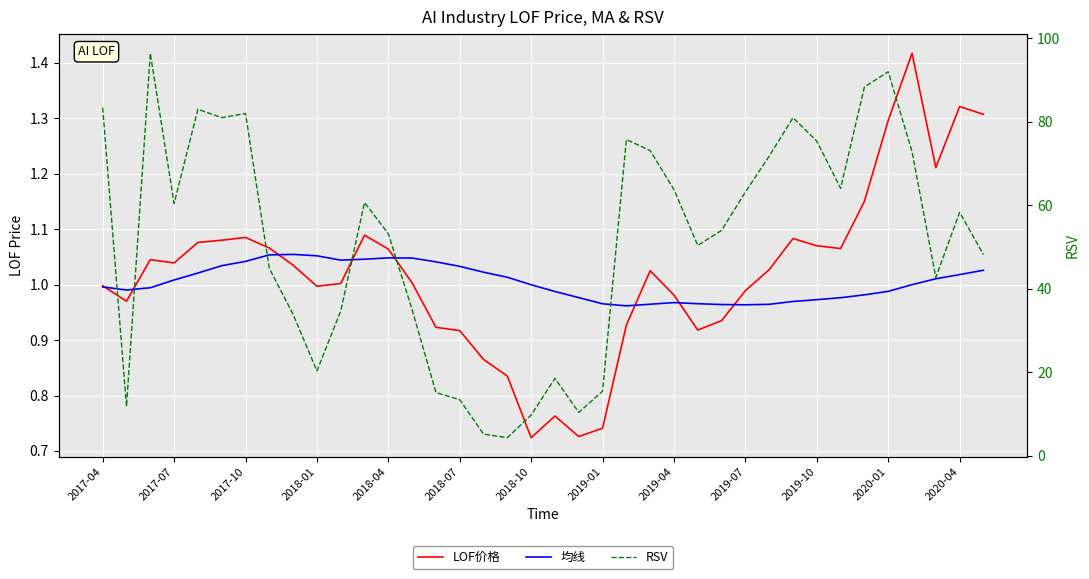

How many values in the LOF价格 series are below 1?

16